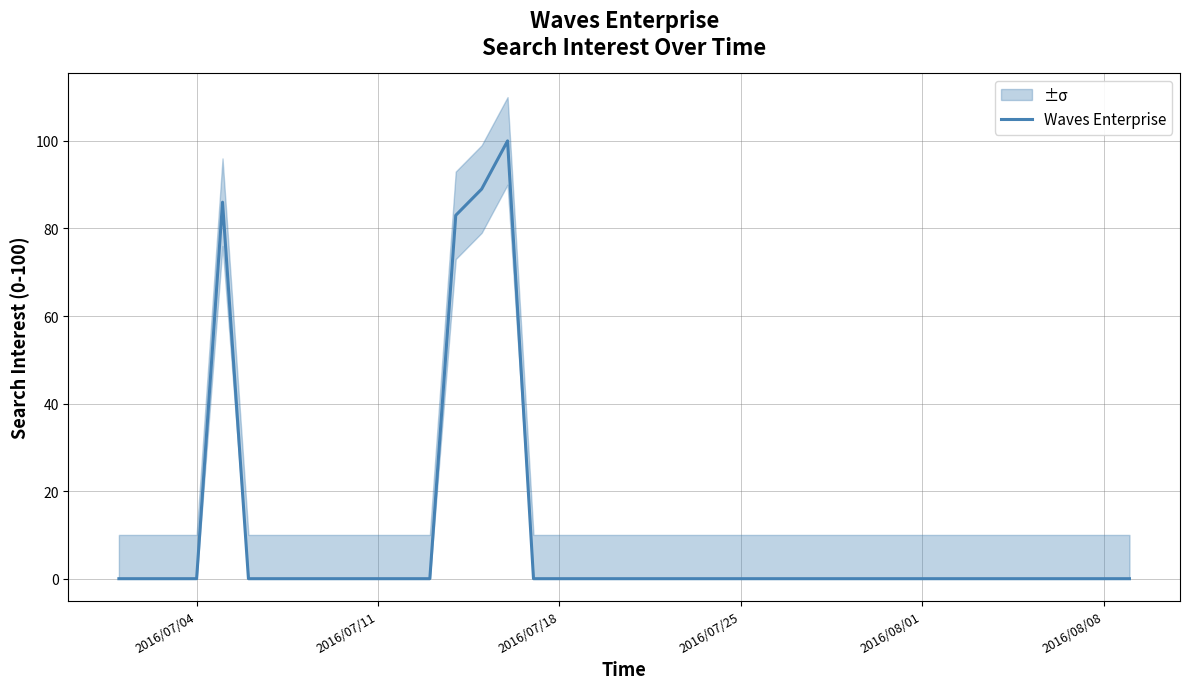

Is it true that Waves Enterprise equals 0 at 2016/07/04?

True